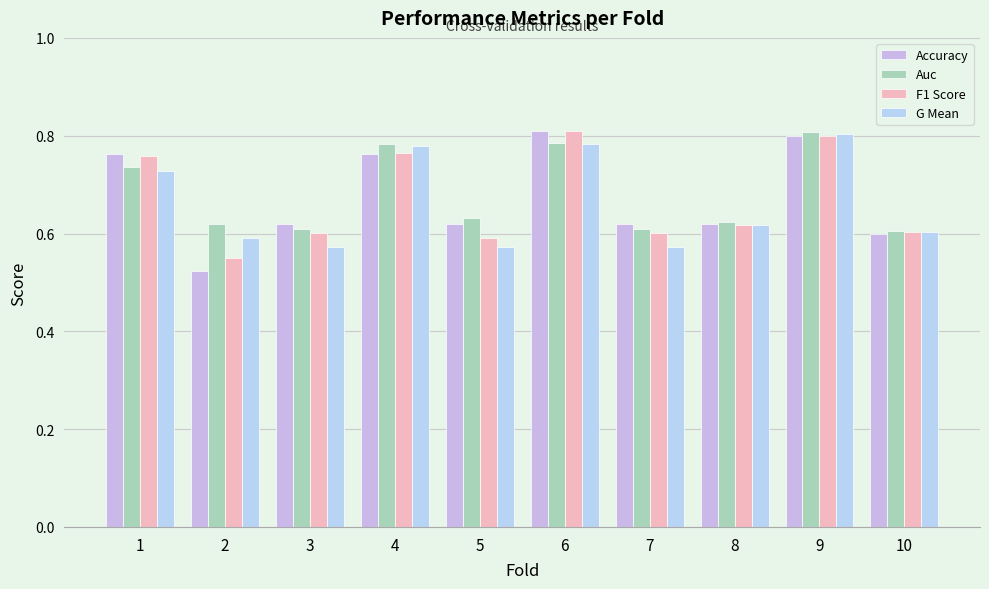

How many groups of bars are there?

10